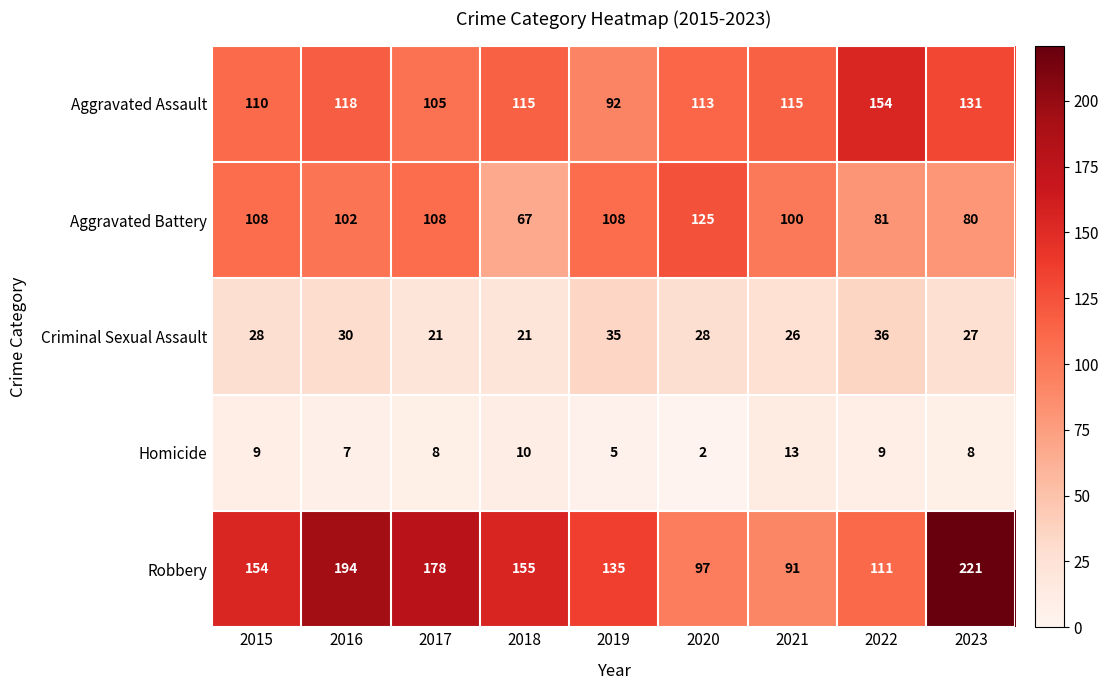

What is the spread (max minus min) of values at 2017?

170